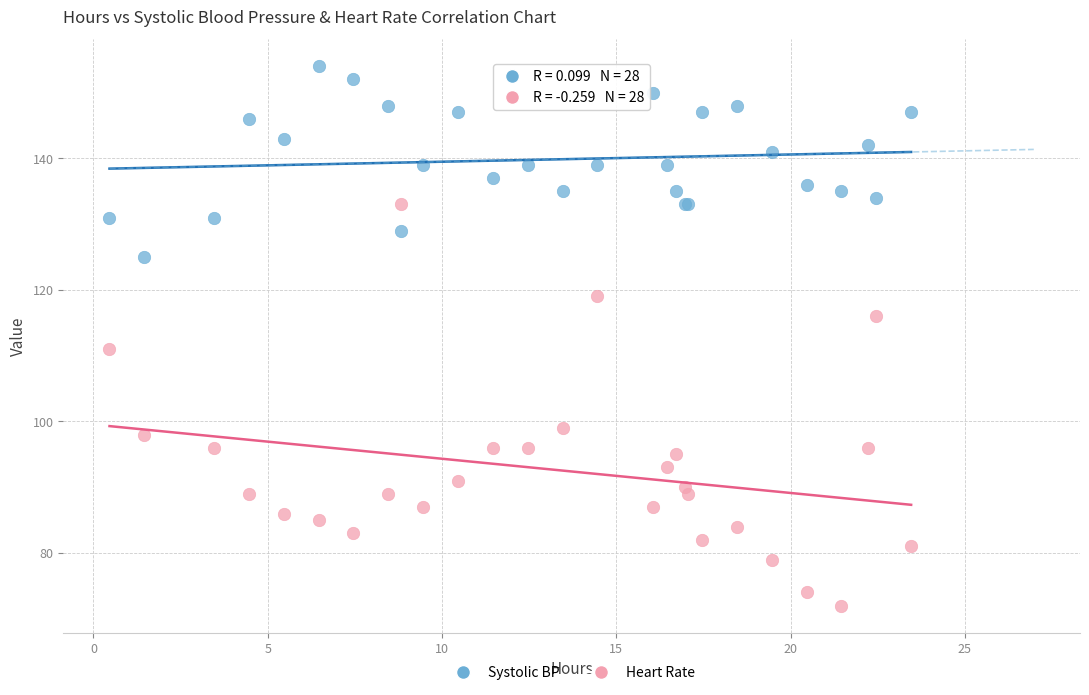

Across all series, what Y value is closest to 113?

111